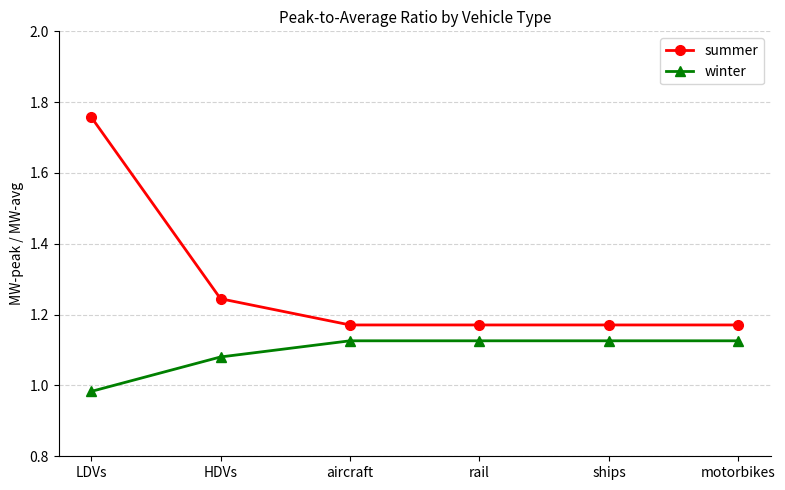

What is the label of the 3rd point from the right?

rail